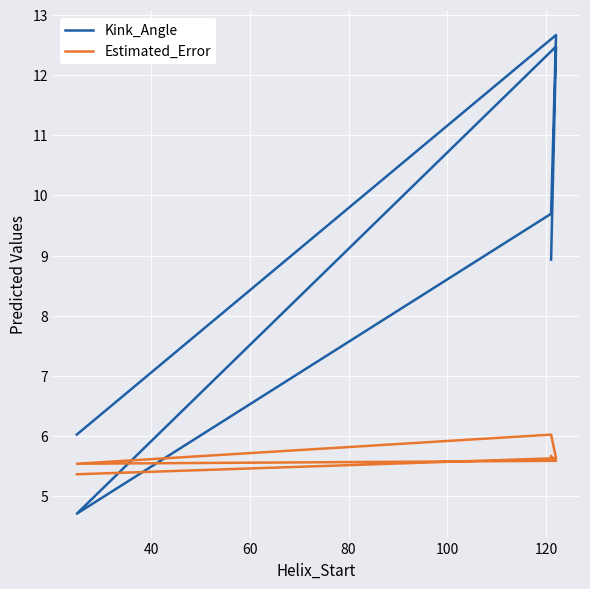

True or false: Kink_Angle and Estimated_Error cross at least once.

True